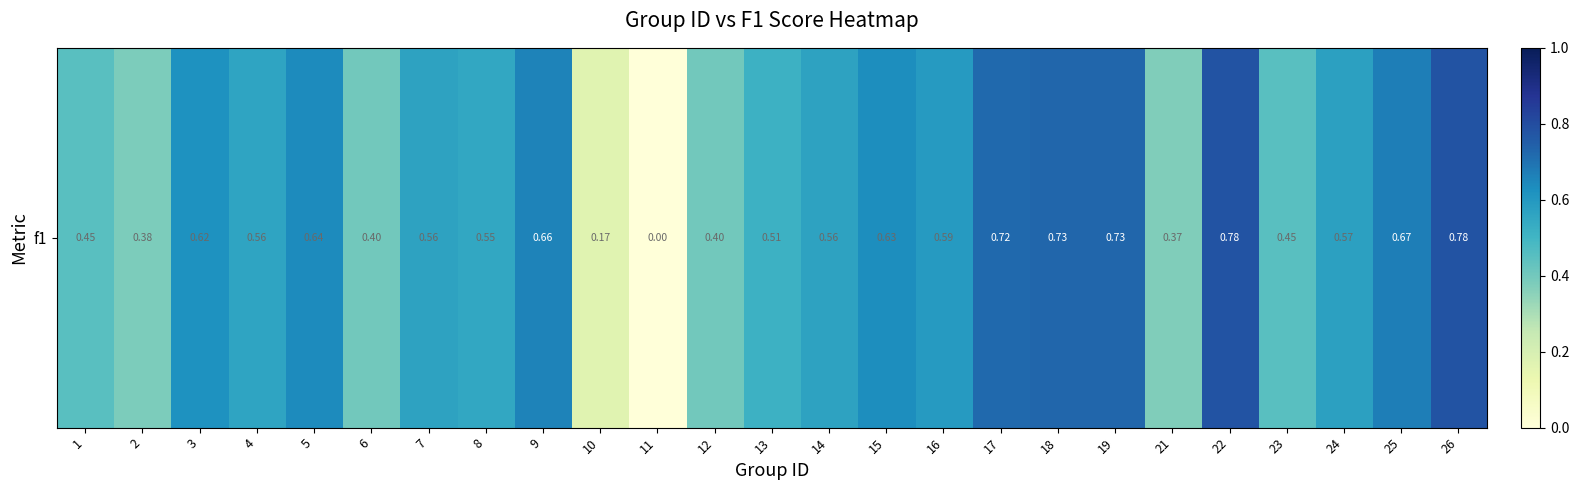

Reading left to right, extract all data points from this chart.

0.5	0.4	0.6	0.6	0.6	0.4	0.6	0.5	0.7	0.2	0.0	0.4	0.5	0.6	0.6	0.6	0.7	0.7	0.7	0.4	0.8	0.5	0.6	0.7	0.8